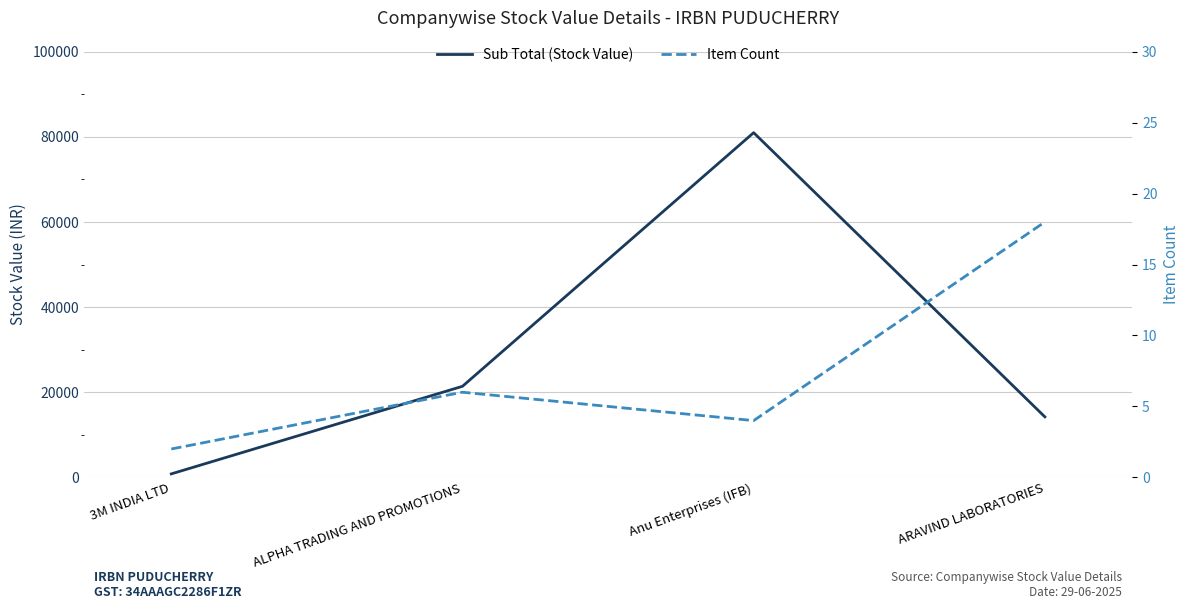

True or false: Sub Total (Stock Value) and Item Count intersect in this chart.

False